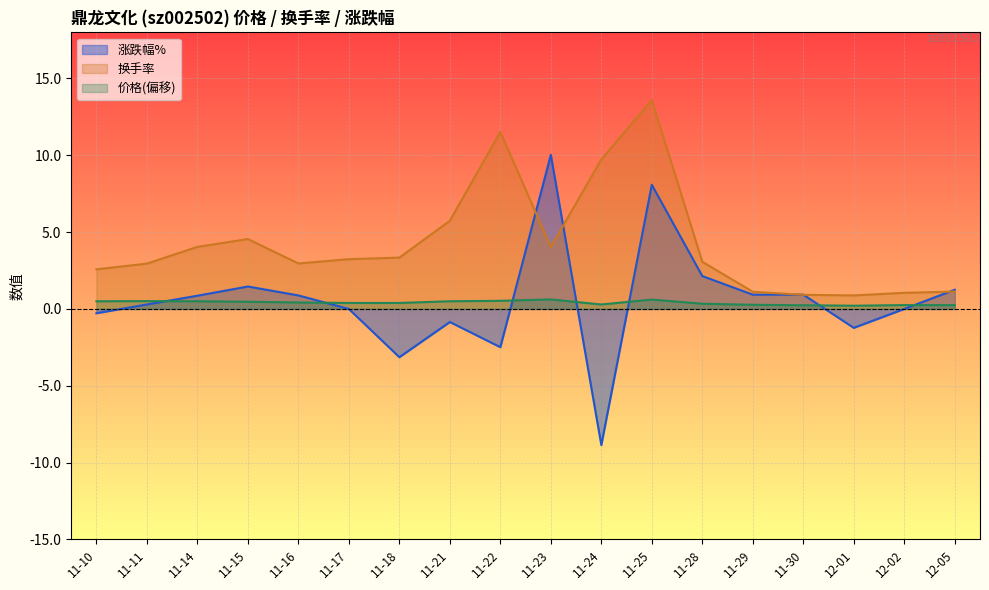

Reading right to left, transcribe all the data shown in this chart.

涨跌幅%: 1.2	0.0	-1.2	0.9	0.9	2.1	8.1	-8.9	10.0	-2.5	-0.8	-3.1	0.0	0.9	1.5	0.9	0.3	-0.3
换手率: 1.1	1.1	0.9	0.9	1.1	3.1	13.6	9.7	4.0	11.5	5.7	3.3	3.2	3.0	4.5	4.0	3.0	2.6
价格: 0.2	0.2	0.2	0.2	0.3	0.3	0.6	0.3	0.6	0.5	0.5	0.4	0.4	0.4	0.5	0.5	0.5	0.5